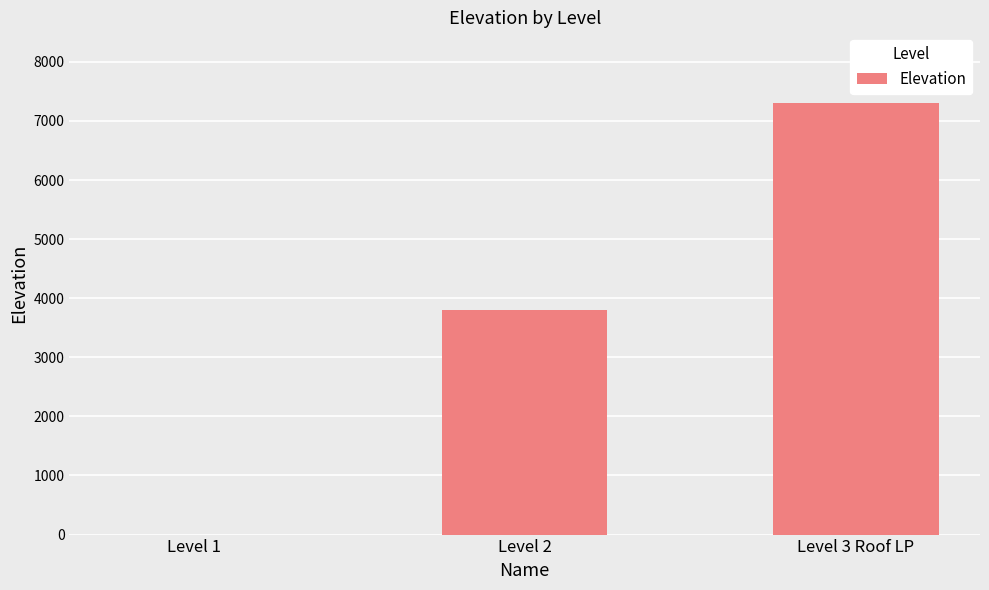

What is the sum of all values?

11100